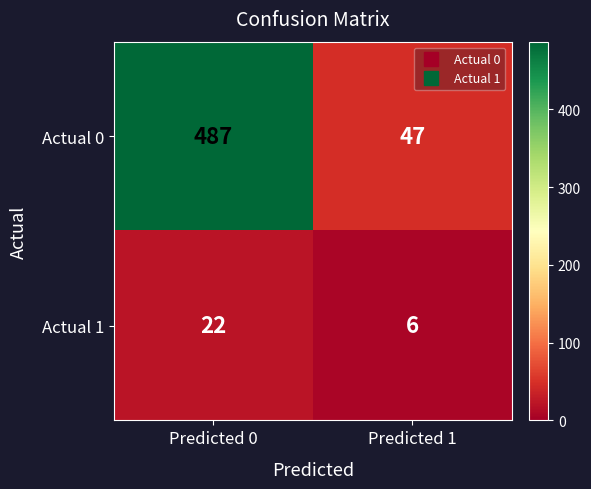

What is the spread (max minus min) of values at Predicted 1?

41